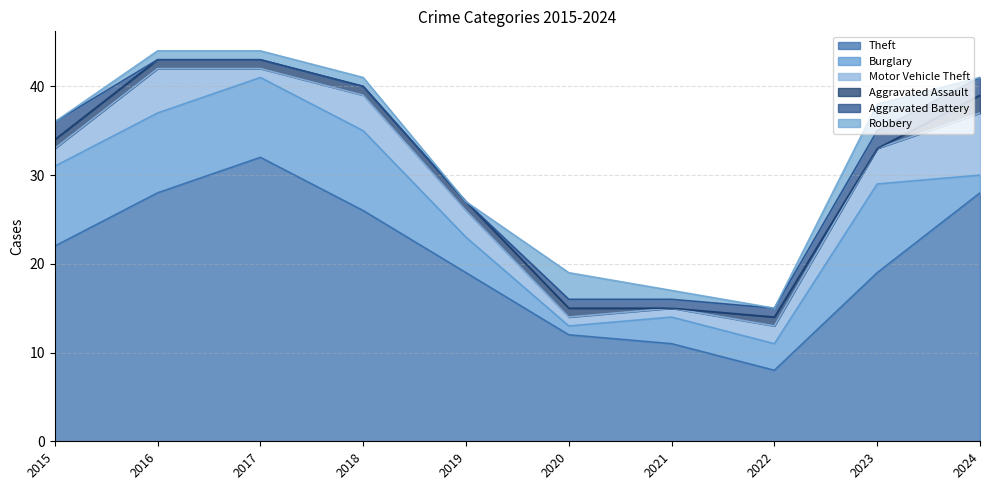

Reading left to right, what are all the values shown in this chart?

Theft: 2015=22	2016=28	2017=32	2018=26	2019=19	2020=12	2021=11	2022=8	2023=19	2024=28
Burglary: 2015=9	2016=9	2017=9	2018=9	2019=4	2020=1	2021=3	2022=3	2023=10	2024=2
Motor Vehicle Theft: 2015=2	2016=5	2017=1	2018=4	2019=3	2020=1	2021=1	2022=2	2023=4	2024=7
Aggravated Assault: 2015=1	2016=1	2017=1	2018=1	2019=1	2020=1	2021=0	2022=1	2023=0	2024=2
Aggravated Battery: 2015=2	2016=0	2017=0	2018=0	2019=0	2020=1	2021=1	2022=1	2023=2	2024=2
Robbery: 2015=0	2016=1	2017=1	2018=1	2019=0	2020=3	2021=1	2022=0	2023=3	2024=0